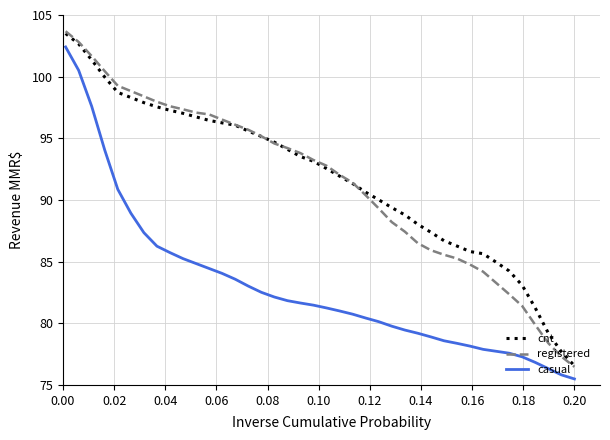

True or false: registered and casual cross at least once.

False